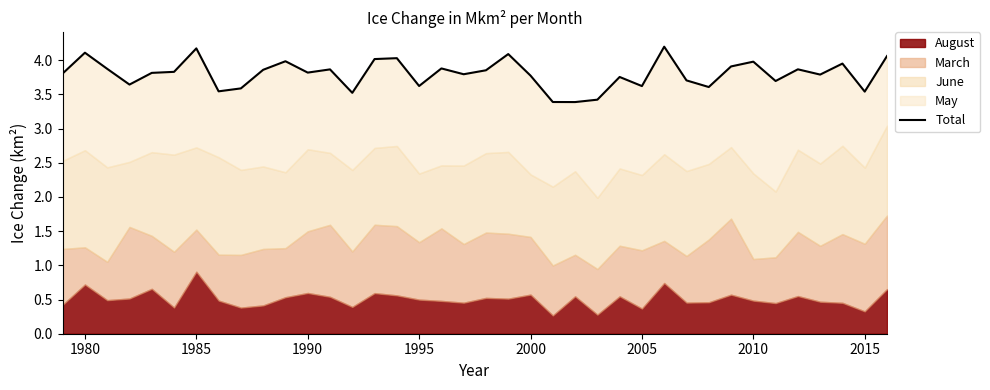

What is the greatest value displayed?

4.2